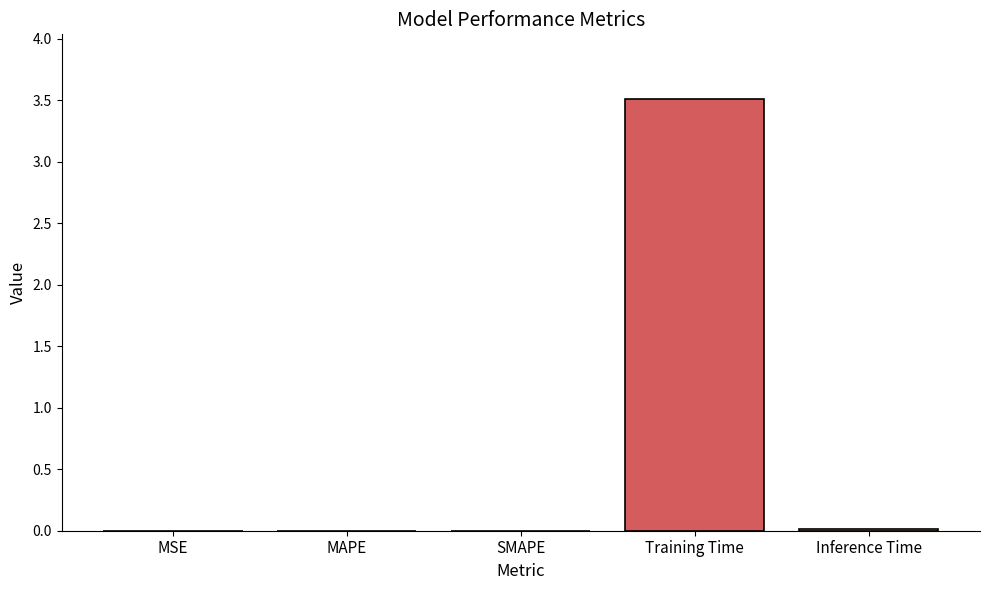

What is the sum of all values?

3.5